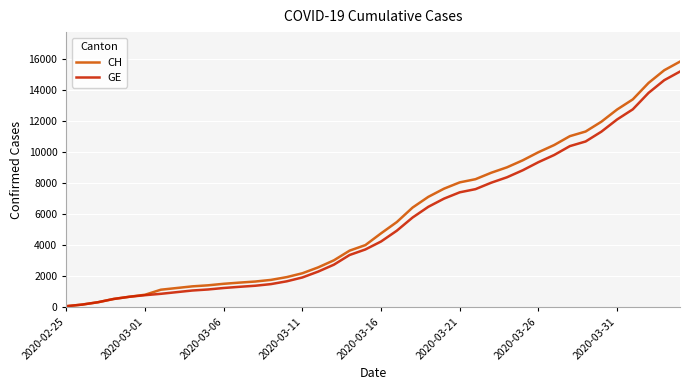

What is the greatest value displayed?

15850